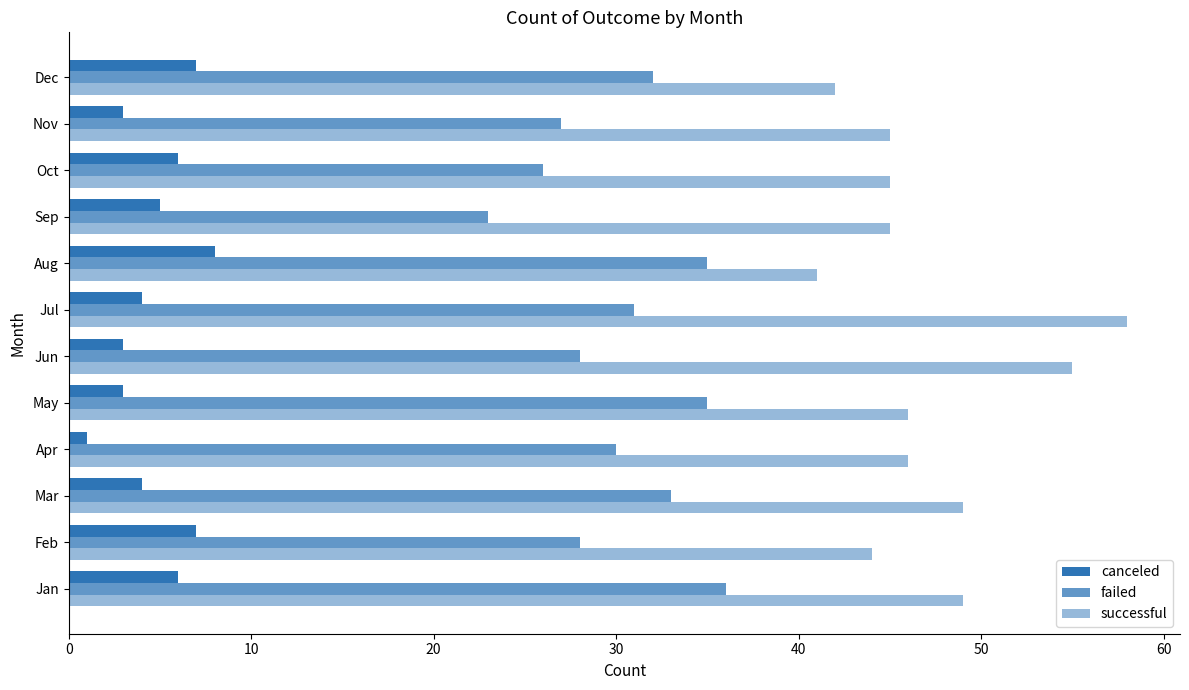

Count the number of categories in the chart.

12